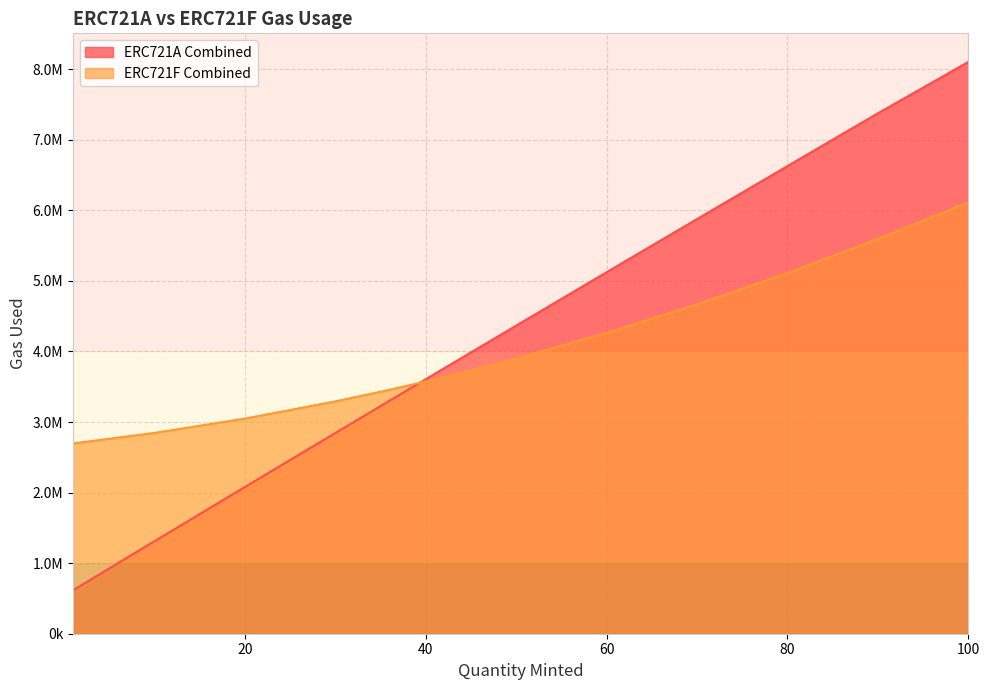

How many times do ERC721A Combined and ERC721F Combined cross each other?

1